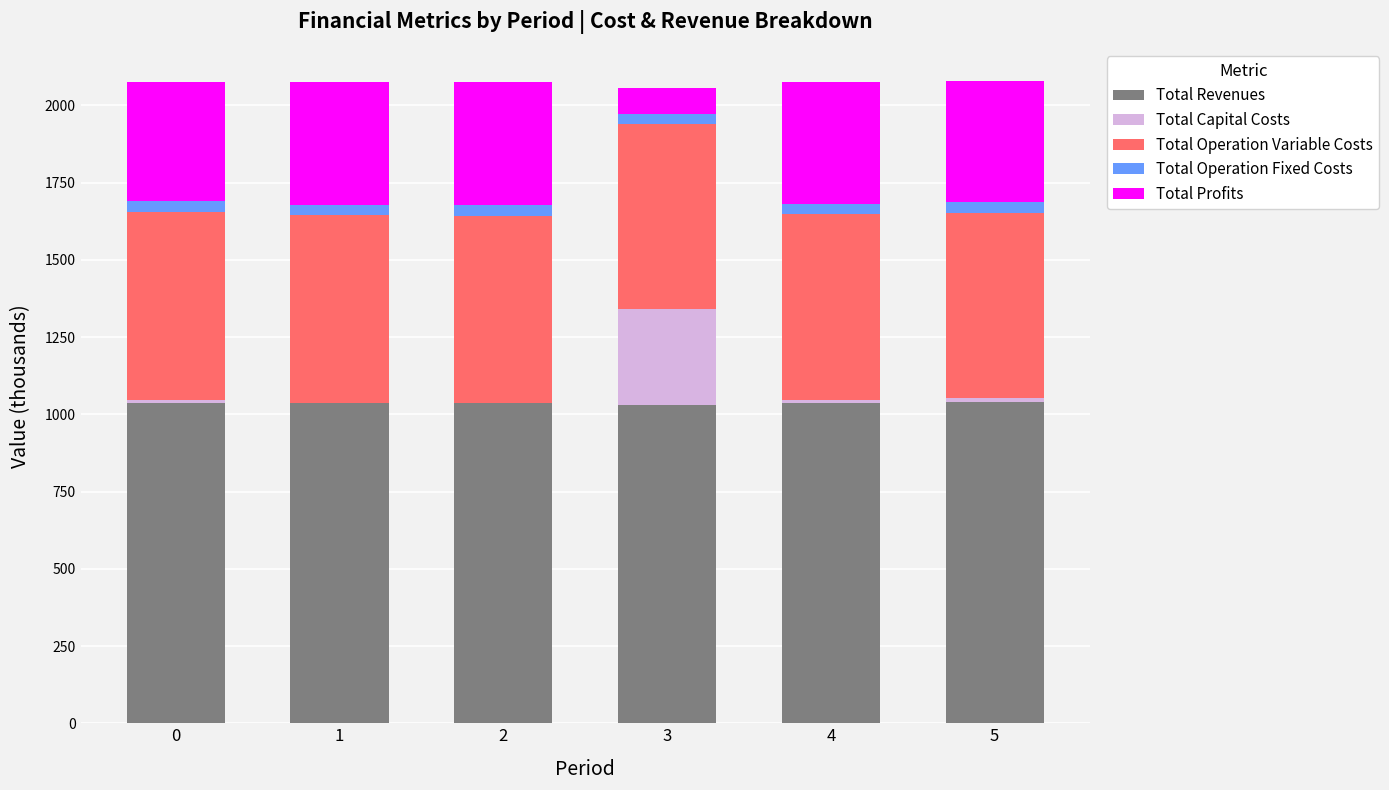

The value of Total Revenues at 0 is 513.7. True or false?

False